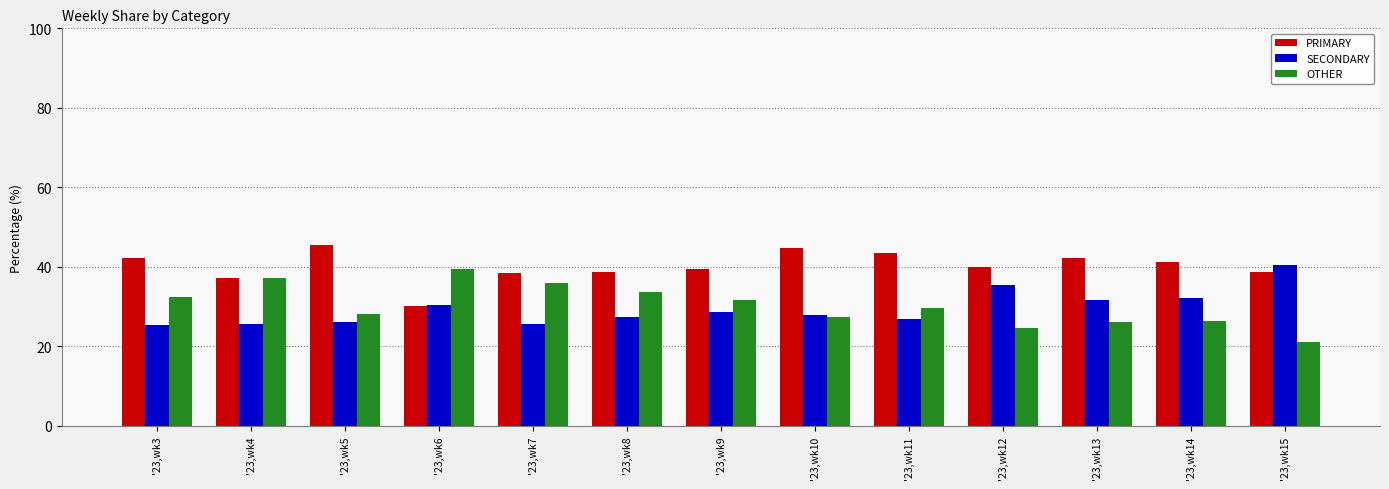

What is the difference between the PRIMARY values at '23,wk10 and '23,wk15?

6.2